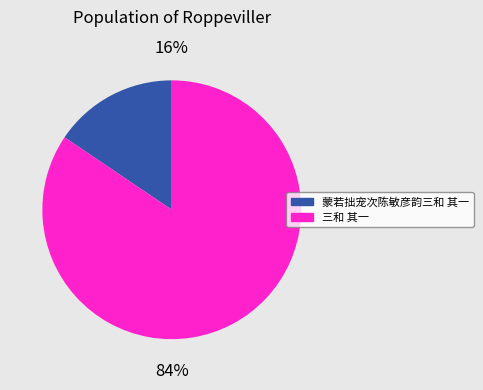

Between 三和 其一 and 蒙若拙宠次陈敏彦韵三和 其一, which is larger?

三和 其一